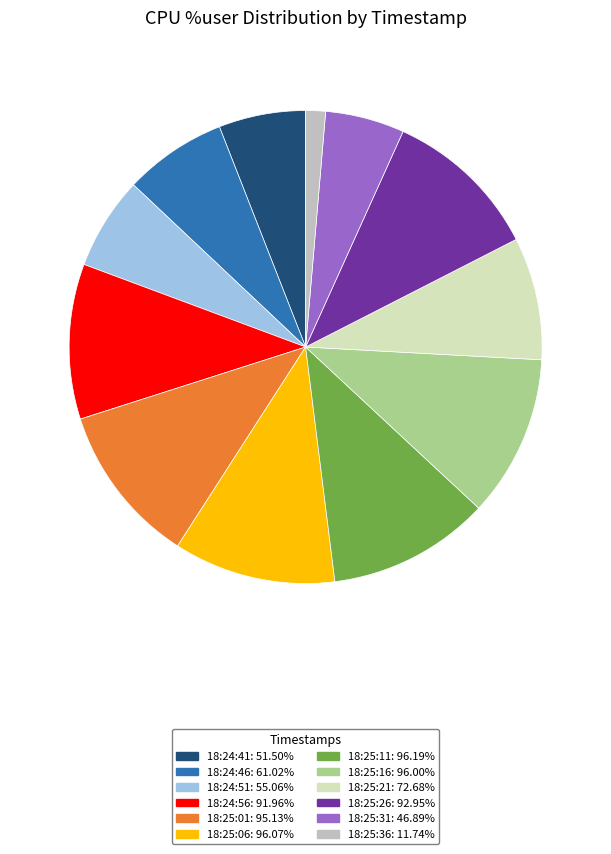

Combined, do 18:24:46 and 18:25:26 account for over 50%?

No